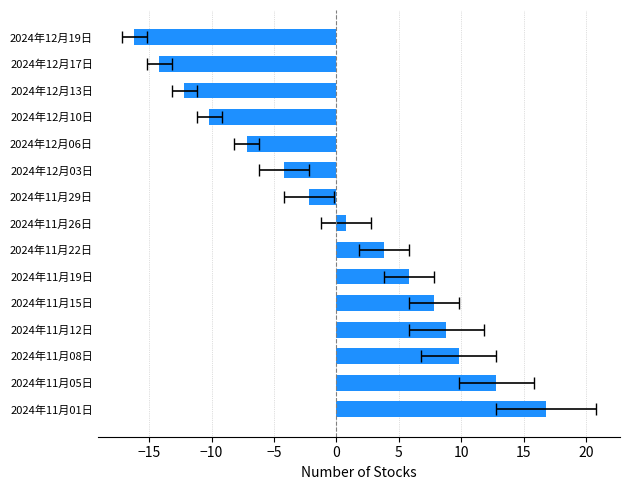

What is the ratio of the value at 2024年11月19日 to the value at 2024年11月01日?

0.3